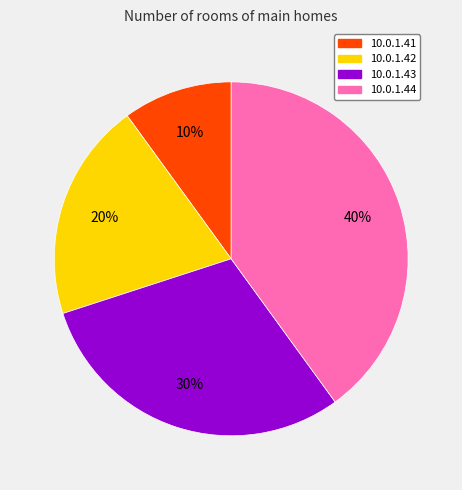

What is the ratio of the value at 10.0.1.44 to the value at 10.0.1.41?

4.0